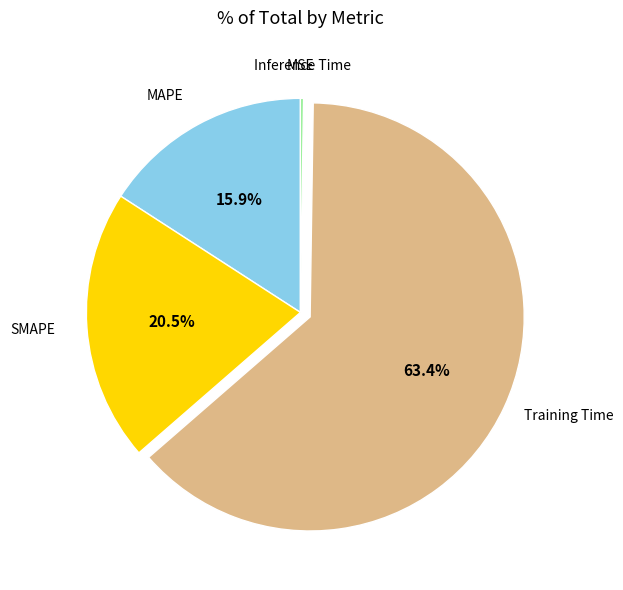

What portion of the pie excludes SMAPE?

79.5%